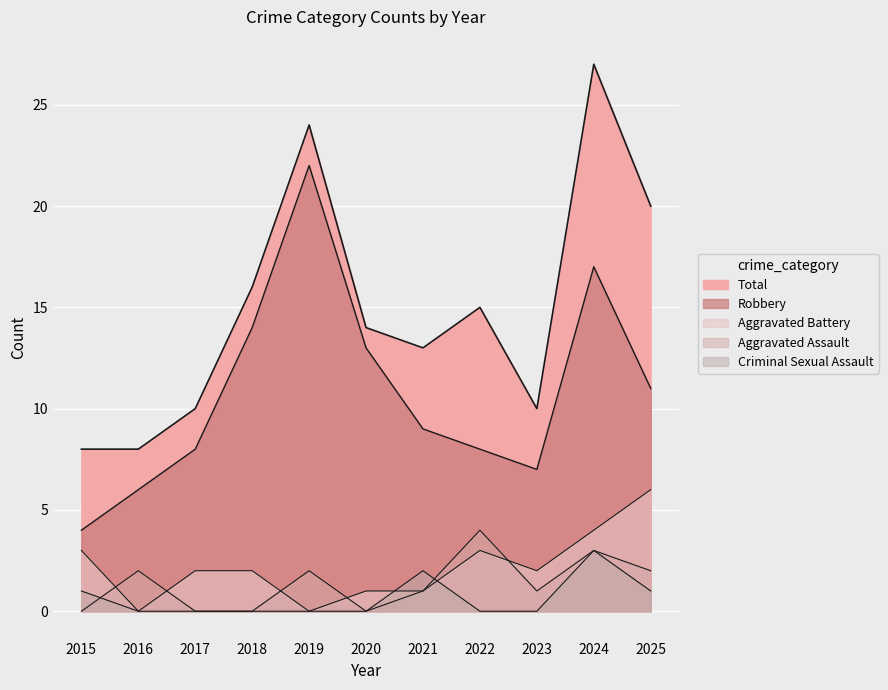

At how many categories does at least one series exceed 22?

2